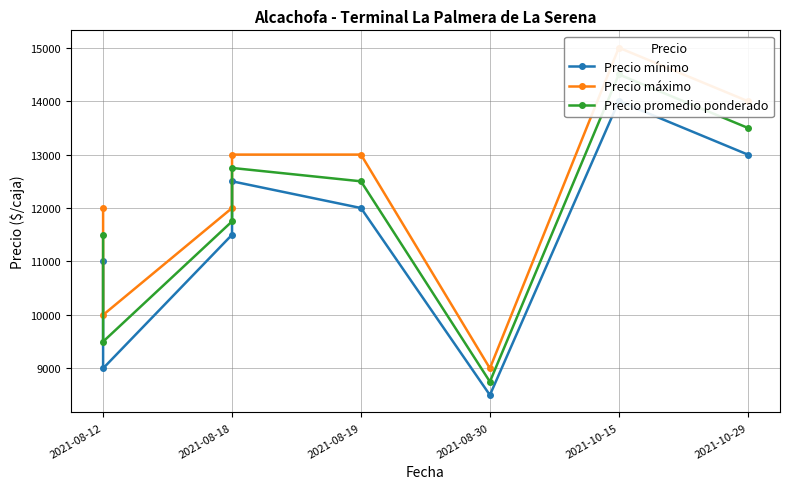

How many lines are shown in the chart?

3